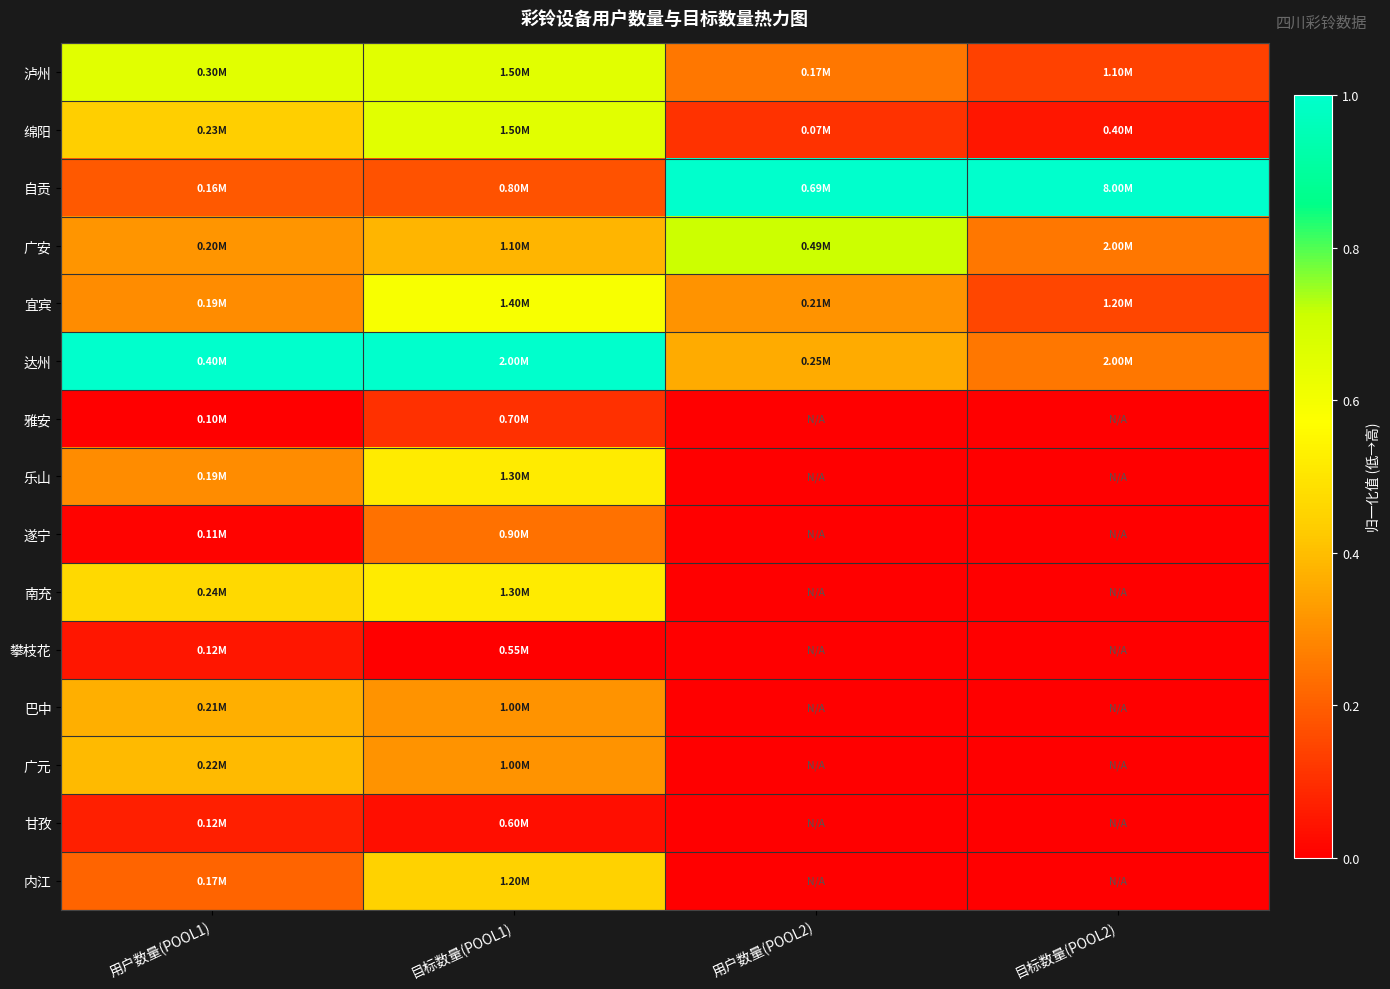

Which series has the largest range (max minus min)?

自贡